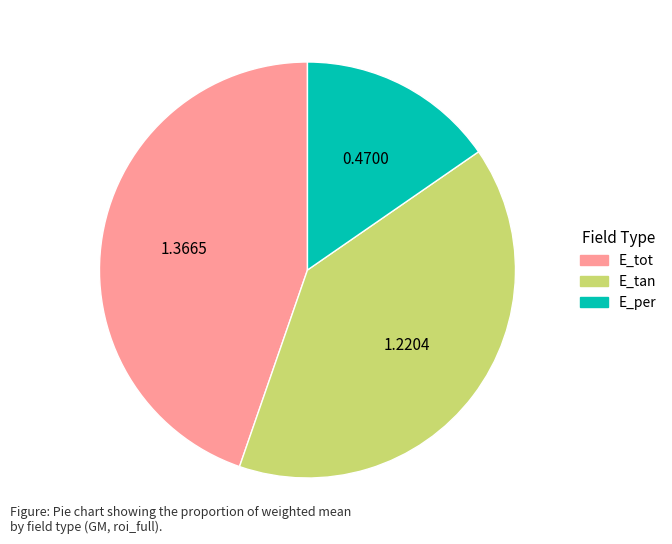

Is there any slice that represents more than half of the pie?

No